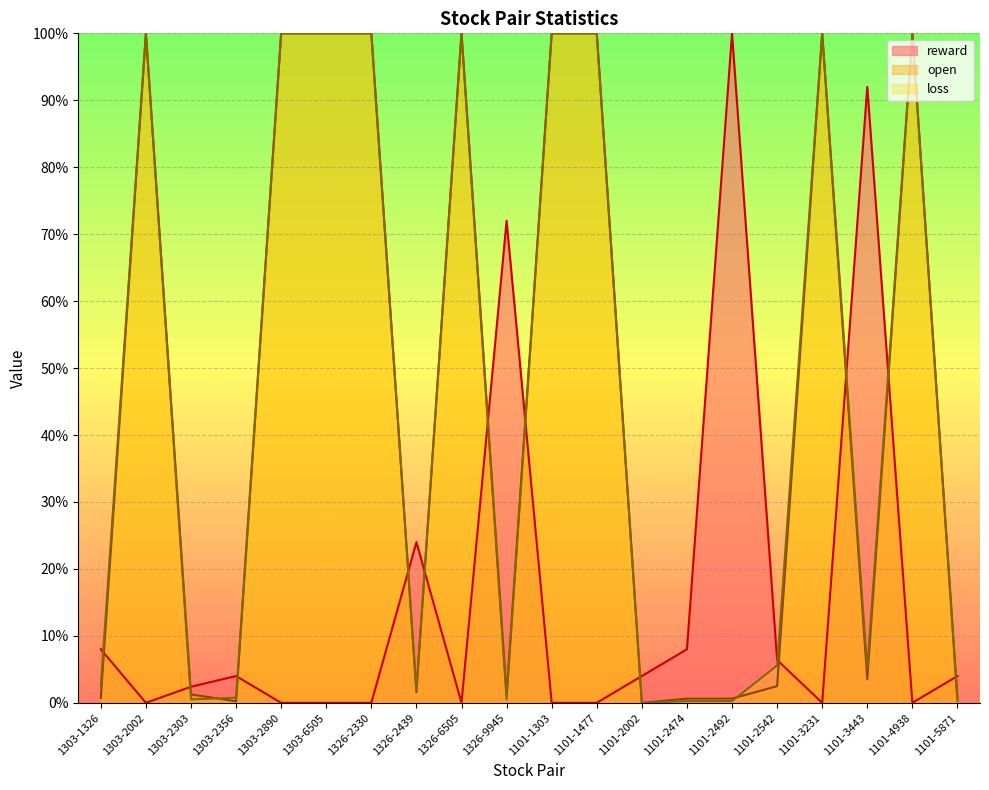

The value of open at 1101-2002 is 0.0. True or false?

True